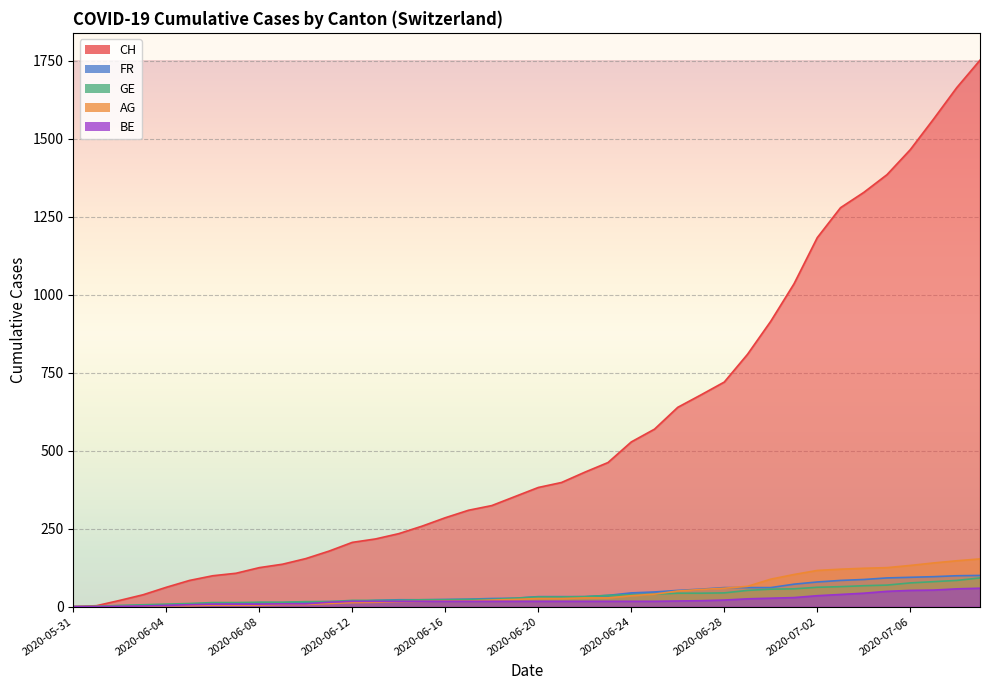

How many distinct data groups are displayed?

5